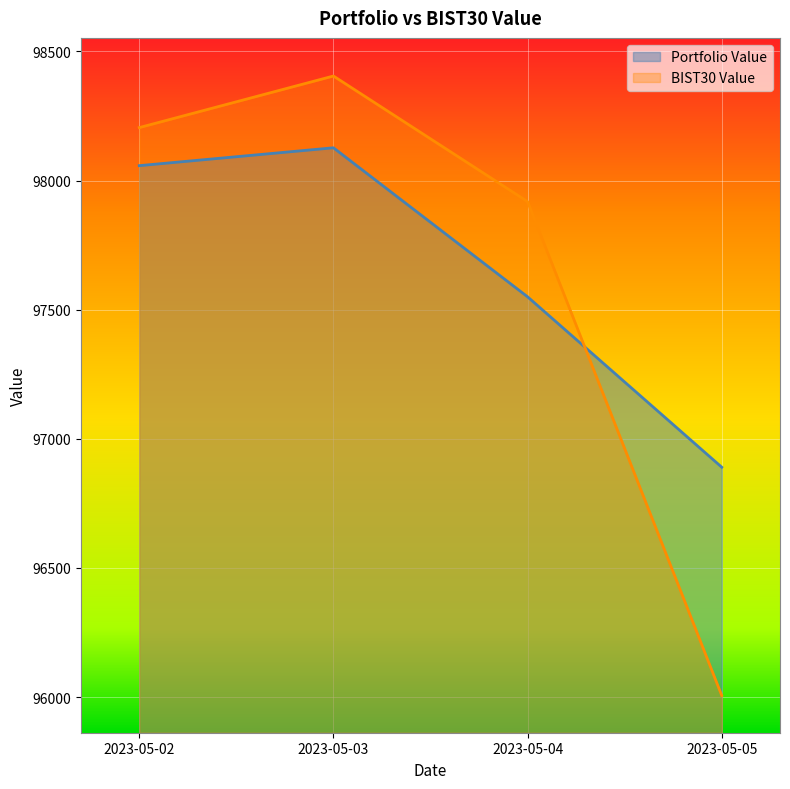

What is the difference between the BIST30 Value values at 2023-05-03 and 2023-05-05?

2398.2